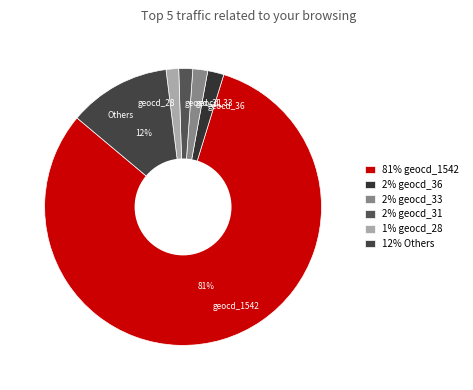

True or false: geocd_36 accounts for 2% of the total.

True